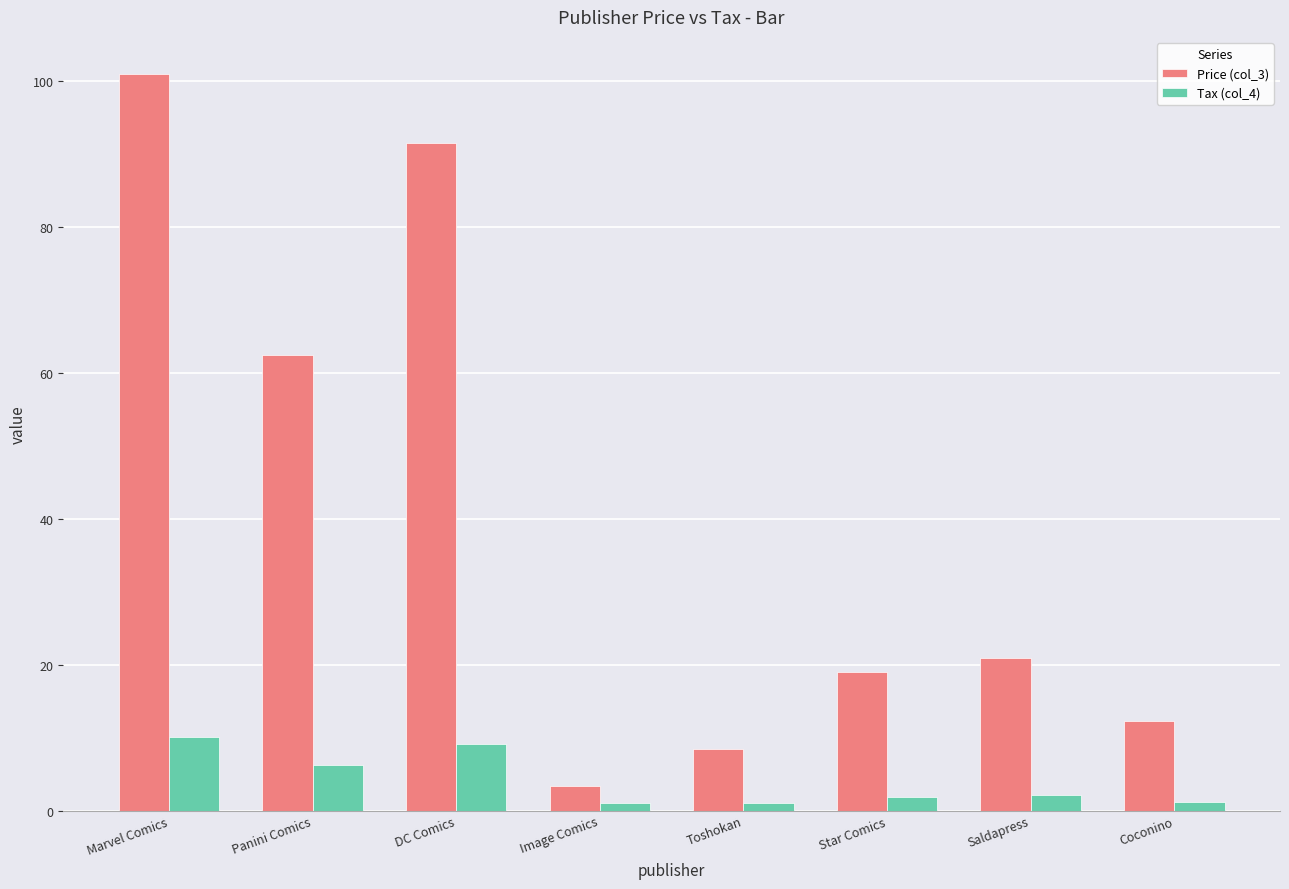

Is it true that Price (col_3) equals 62.5 at Panini Comics?

True